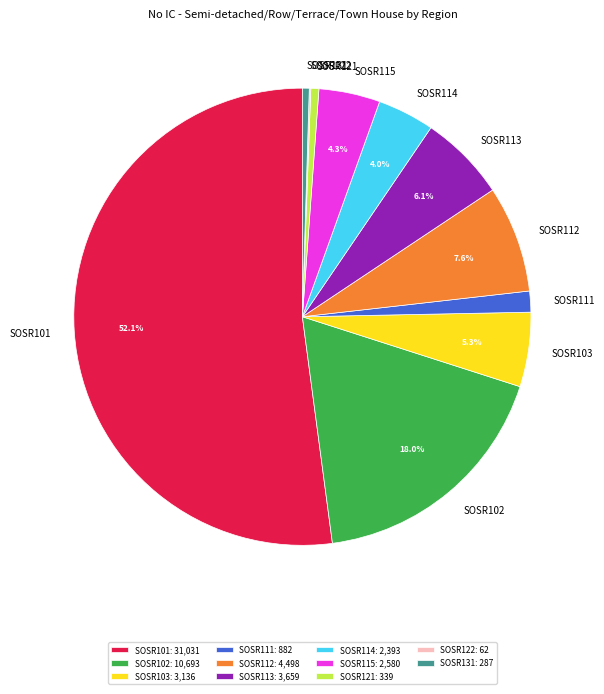

To the nearest percent, what percentage of the pie is SOSR115?

4%